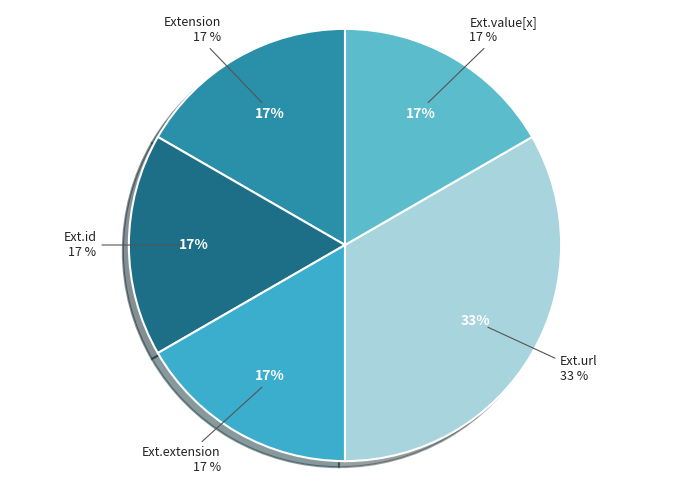

True or false: Extension.url accounts for 99% of the total.

False